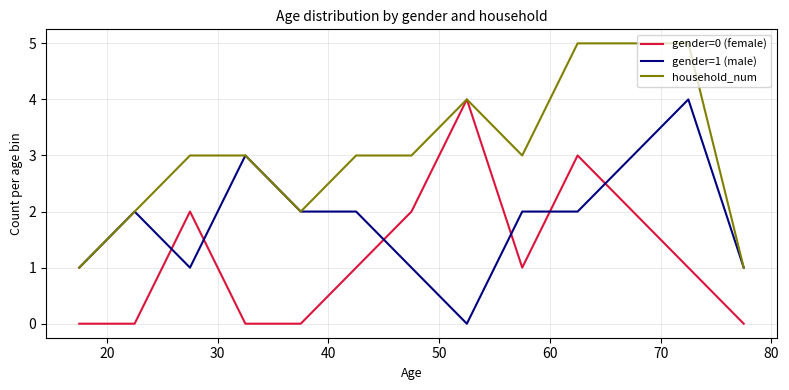

What is the difference between the second highest and minimum values in the household_num series?

4